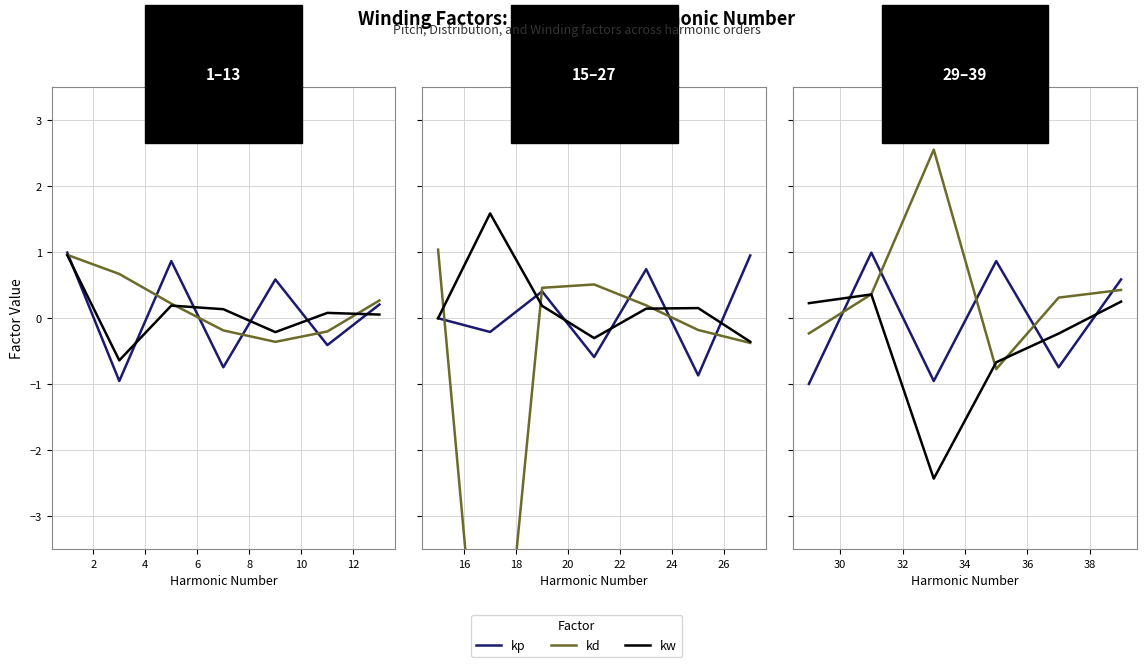

What is the difference between the highest and lowest values at 2?

0.6